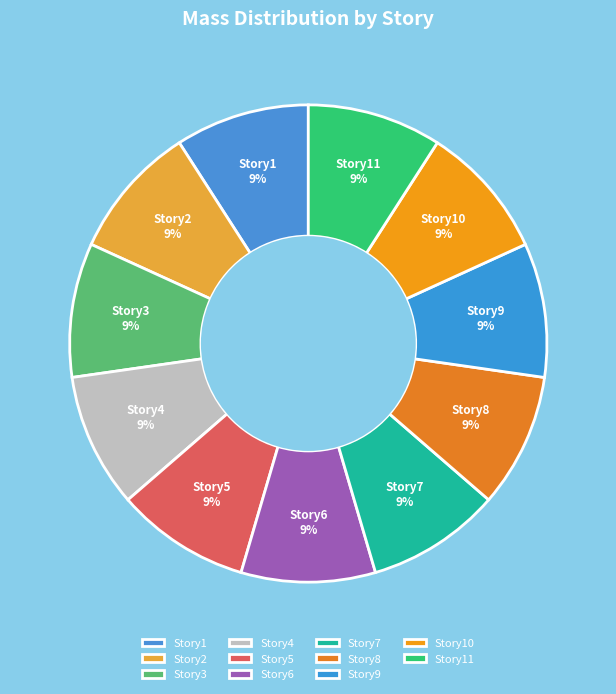

Count the number of slices in the pie.

11